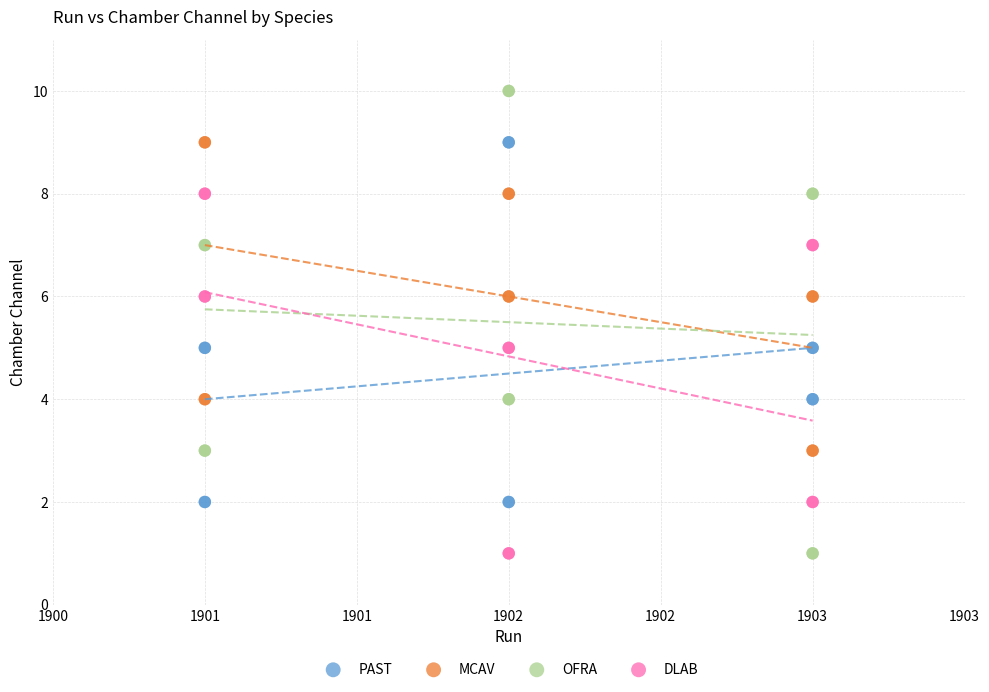

Which series has the widest spread of Y values?

OFRA